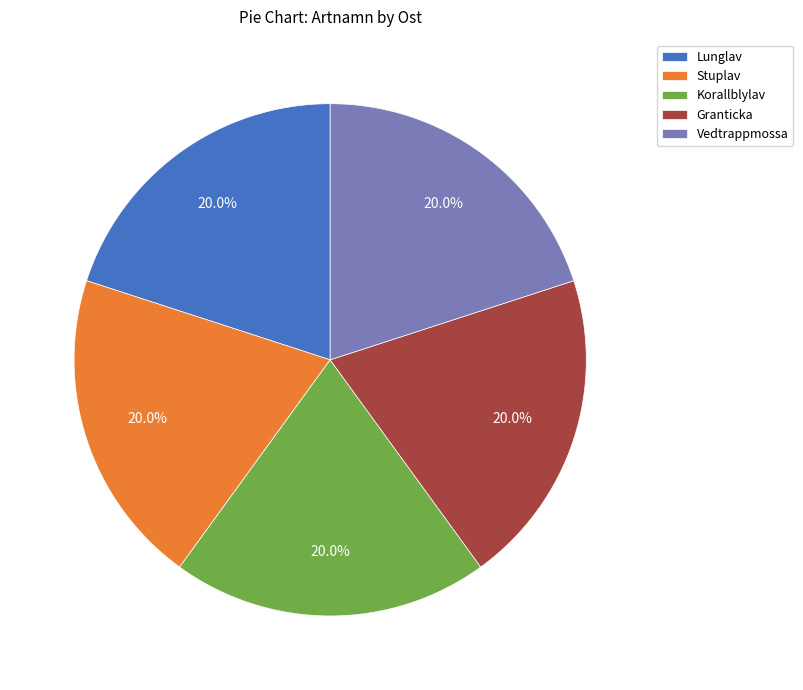

Does Stuplav account for over 50% of the chart?

No